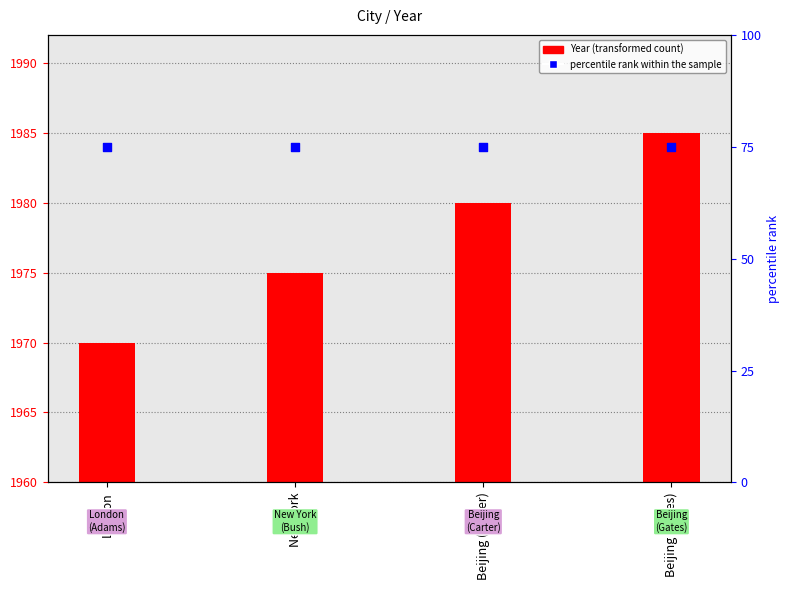

At which category is the sum across all series the highest?

Beijing (Gates)